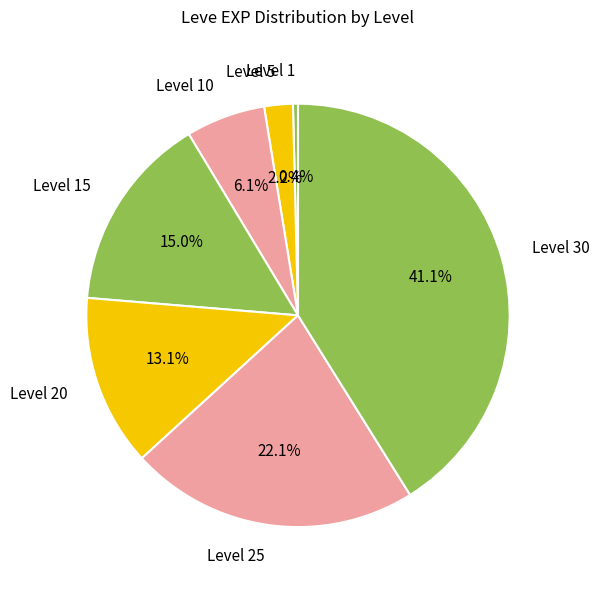

What percentage is the Level 5 slice, to the nearest percent?

2%